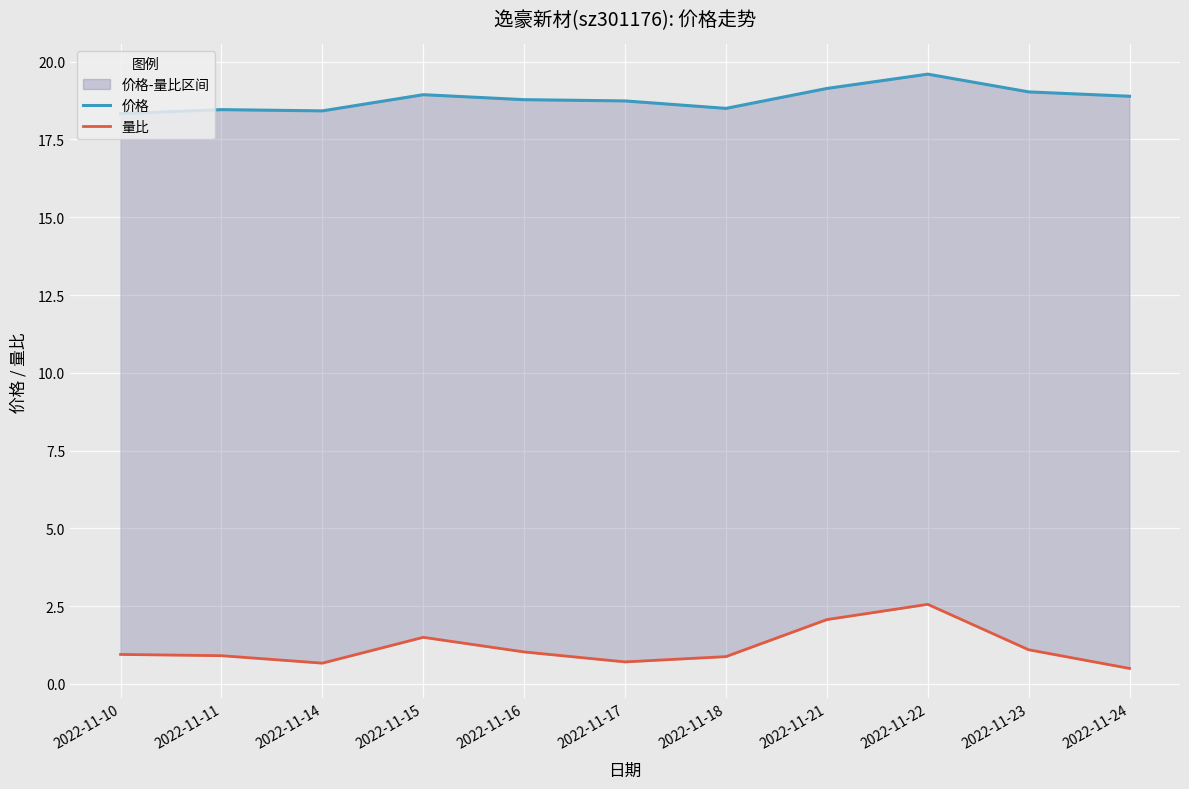

Reading left to right, list all the values displayed in this chart.

价格: 2022-11-10=18.3	2022-11-11=18.5	2022-11-14=18.4	2022-11-15=18.9	2022-11-16=18.8	2022-11-17=18.7	2022-11-18=18.5	2022-11-21=19.1	2022-11-22=19.6	2022-11-23=19.0	2022-11-24=18.9
量比: 2022-11-10=0.9	2022-11-11=0.9	2022-11-14=0.7	2022-11-15=1.5	2022-11-16=1.0	2022-11-17=0.7	2022-11-18=0.9	2022-11-21=2.1	2022-11-22=2.6	2022-11-23=1.1	2022-11-24=0.5